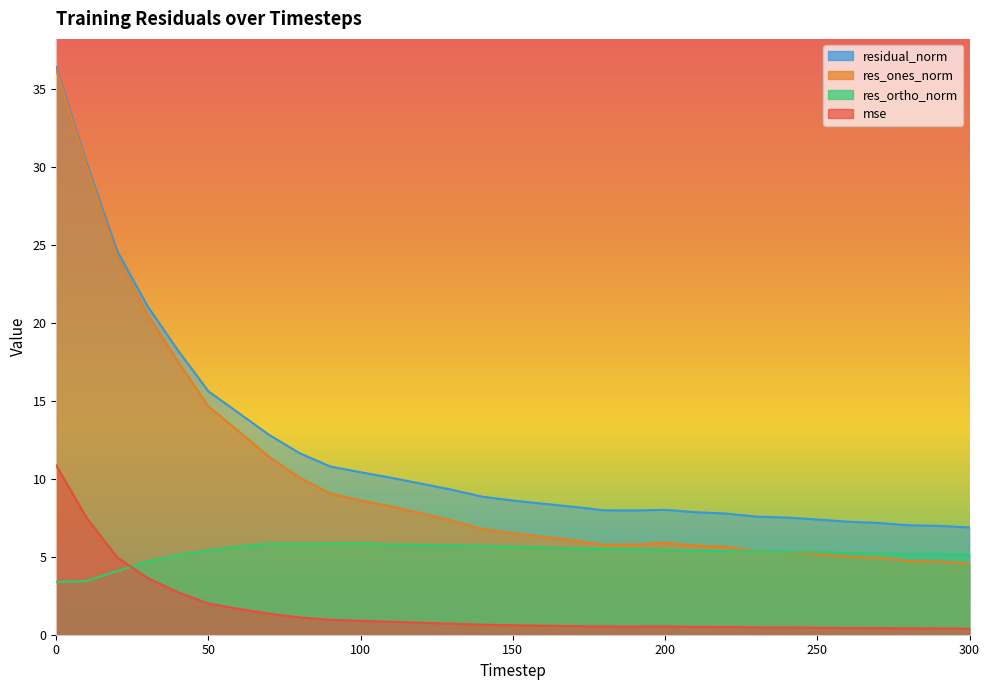

True or false: mse has a value of 0.5 at 210.

True